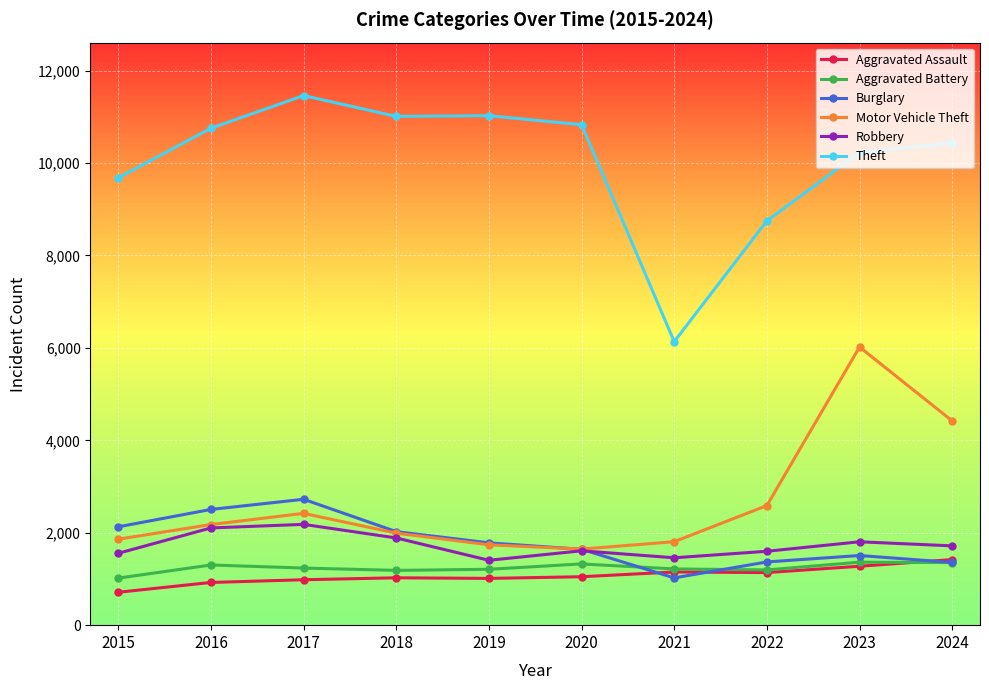

True or false: Theft and Aggravated Assault intersect in this chart.

False